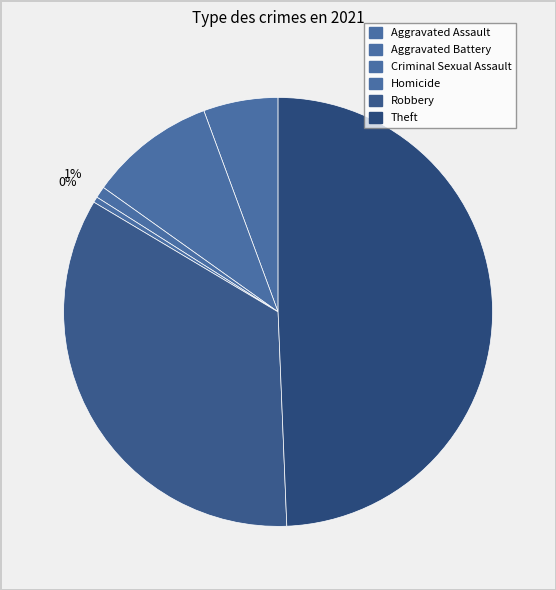

To the nearest percent, what is the average slice percentage?

17%